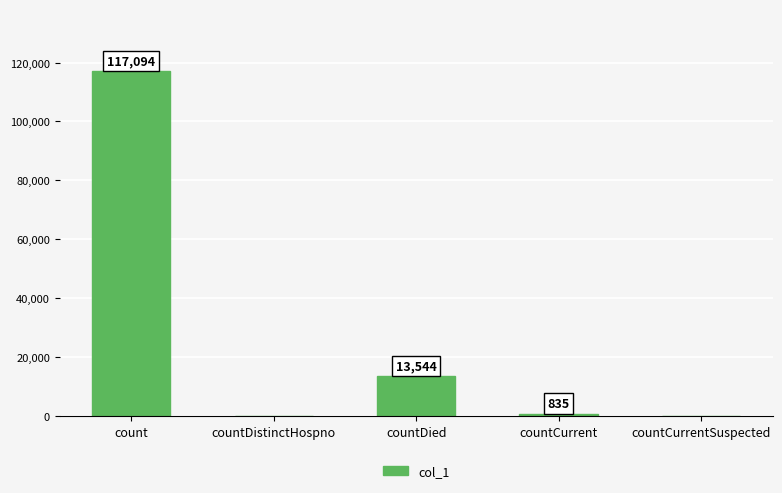

What is the maximum value shown in the chart?

117094